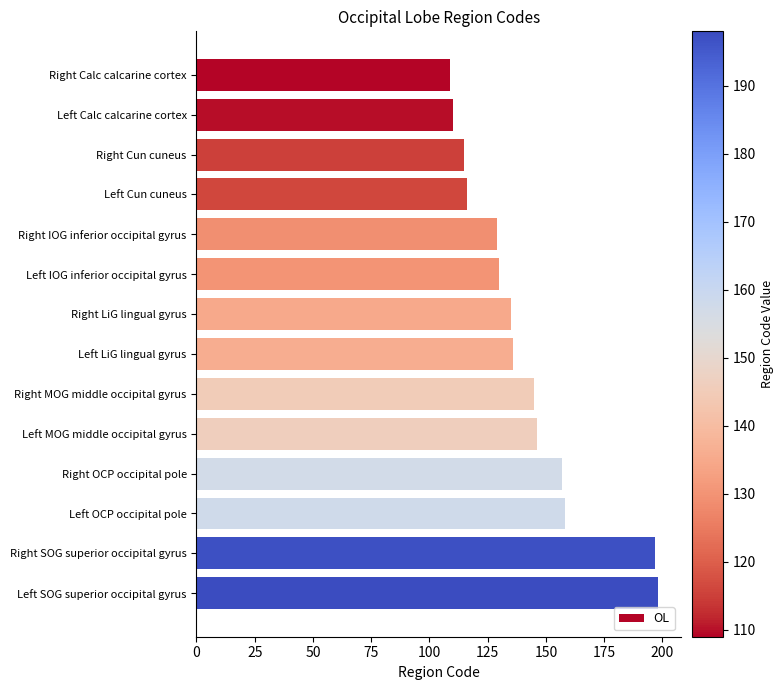

The chart shows a value of 145 at Right MOG middle occipital gyrus. True or false?

True